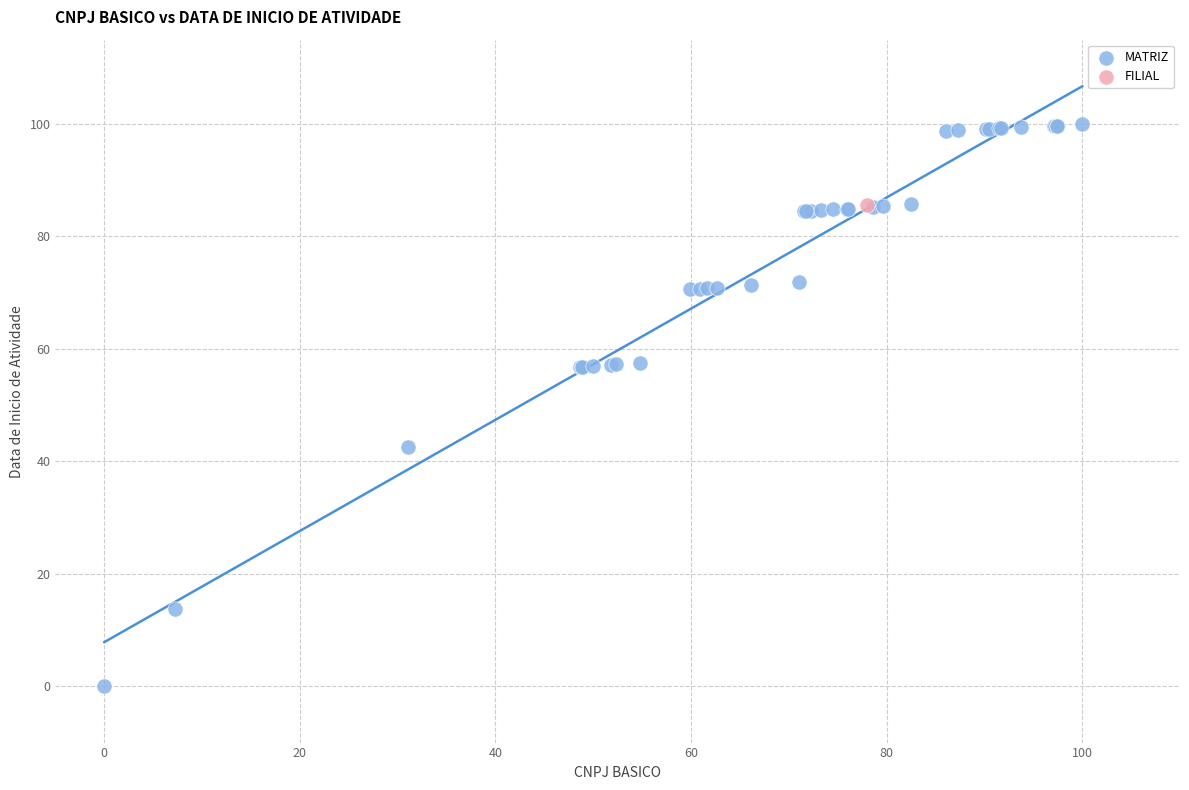

What are all the series names shown in the legend?

MATRIZ, FILIAL